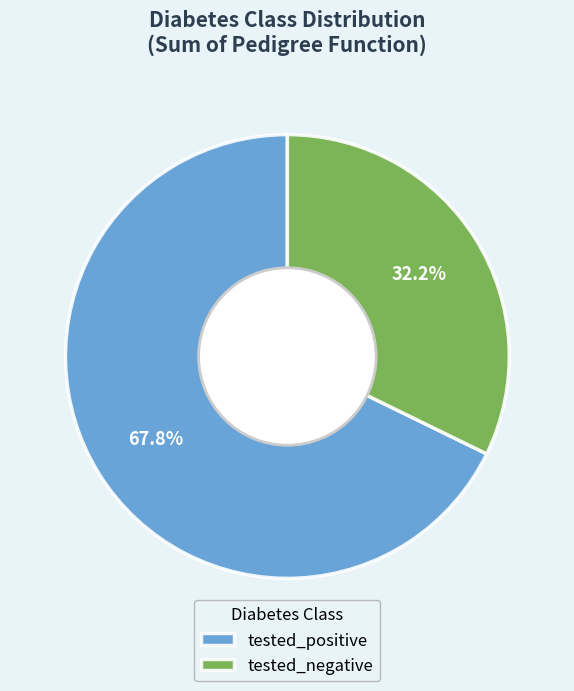

What percentage is the tested_negative slice, to the nearest percent?

32%